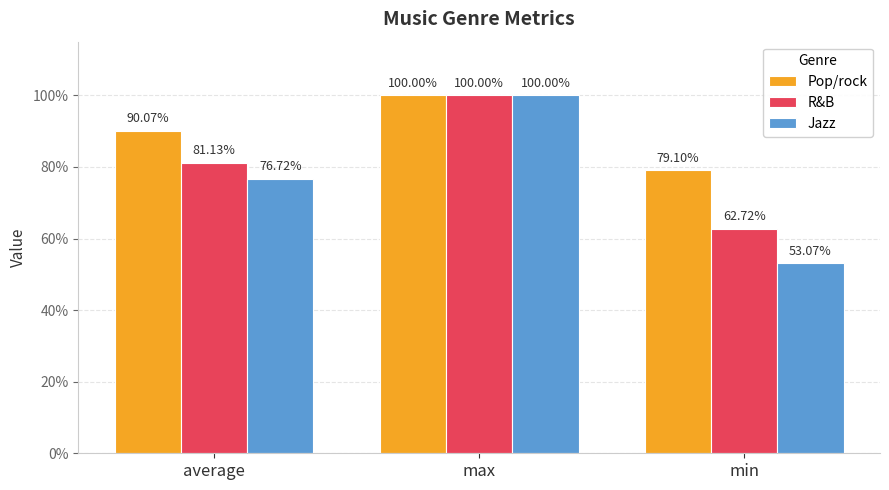

What is the minimum value shown in the chart?

0.5